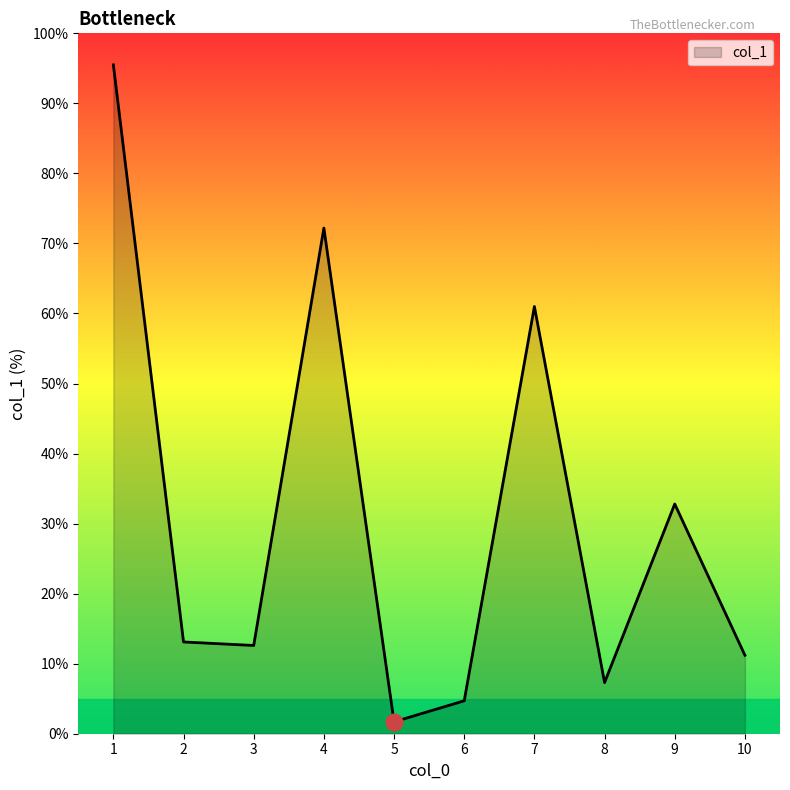

What is the difference between the maximum and minimum values?

93.8